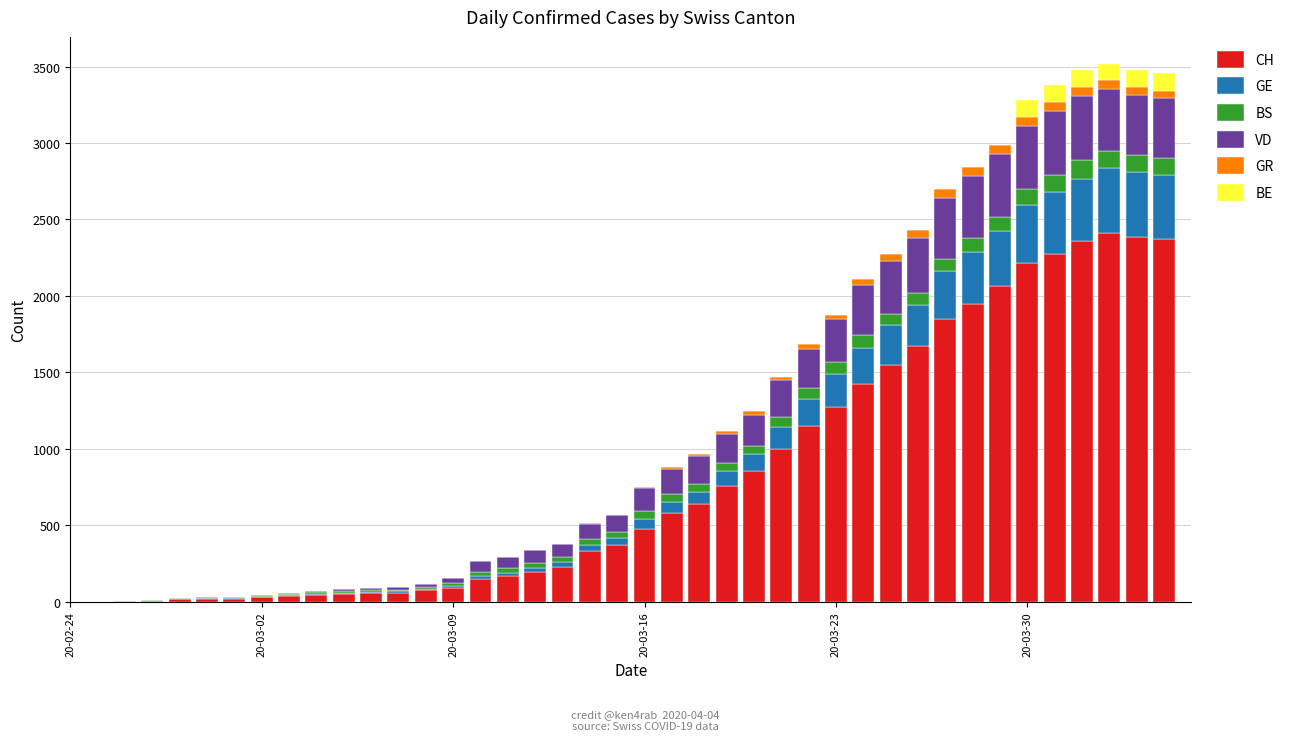

Are the bars horizontal?

No